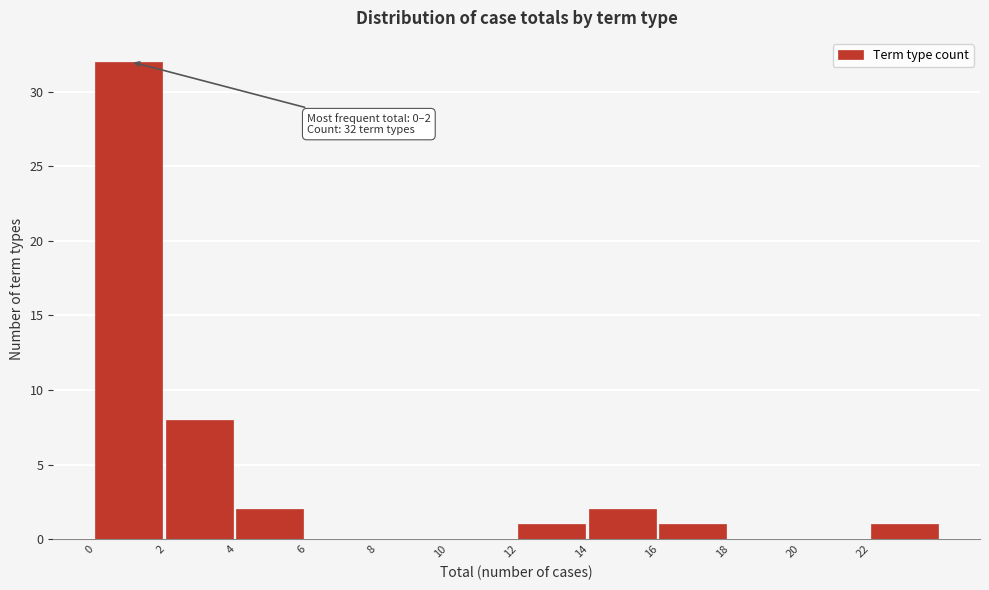

Which range on the x-axis has the tallest bar?

0 to 2